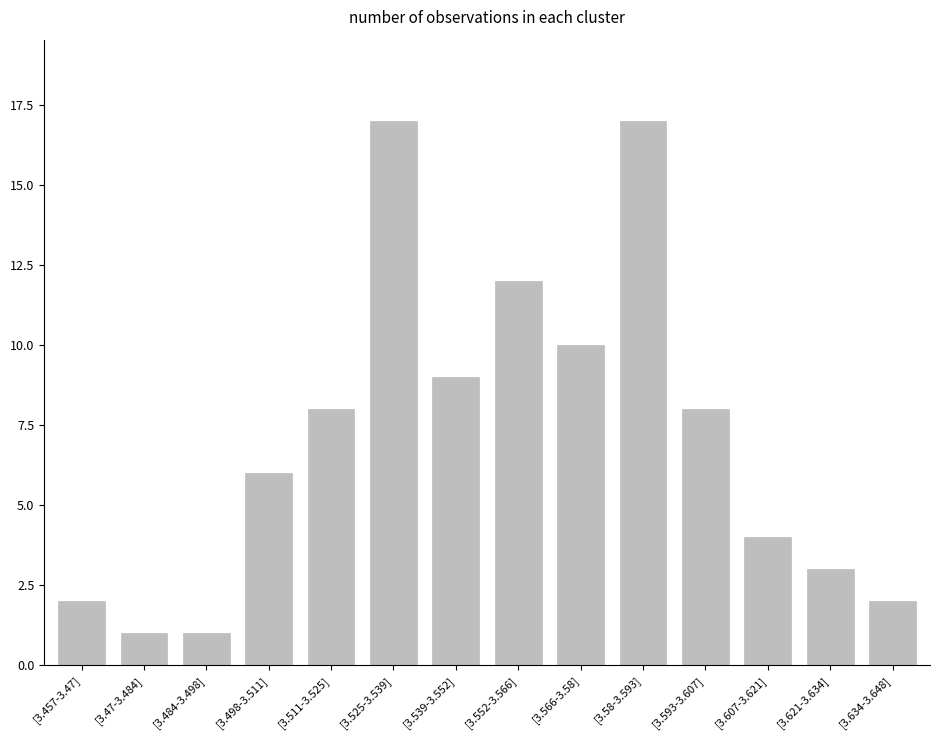

What is the maximum value shown in the chart?

17